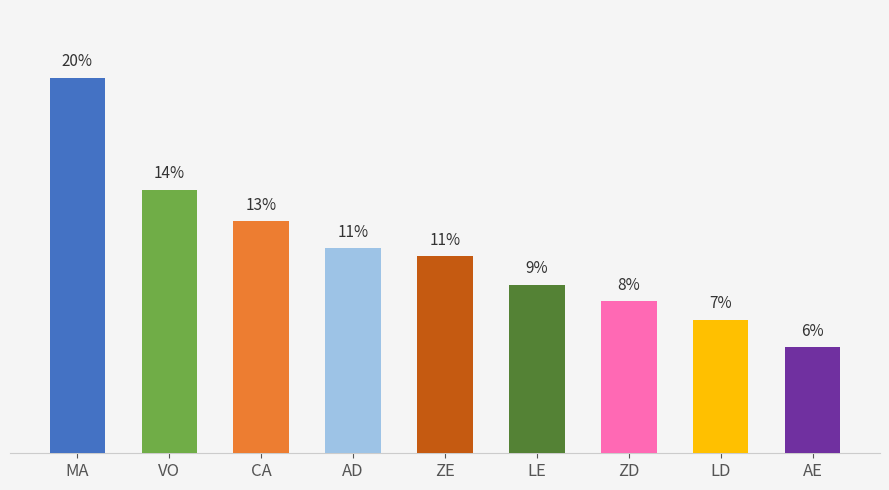

At which category does the chart reach its minimum across all series?

AE